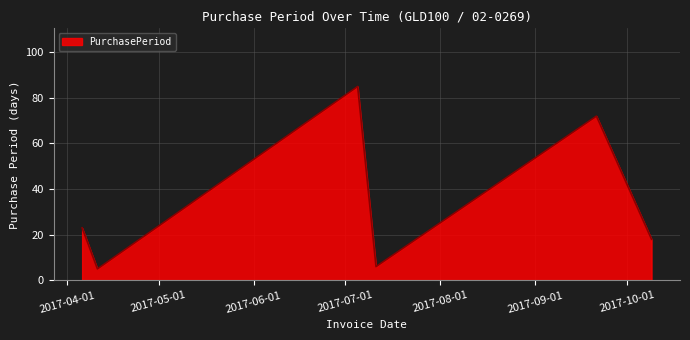

What is the minimum value shown in the chart?

5